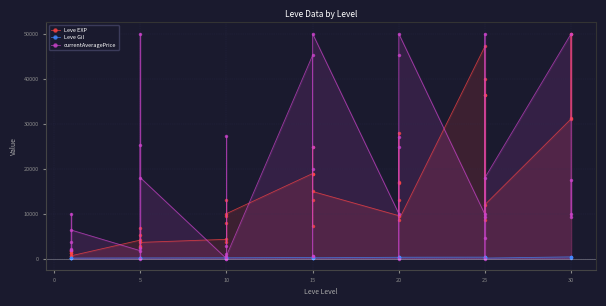

True or false: Leve EXP has more than 1 points higher than both neighbors.

True